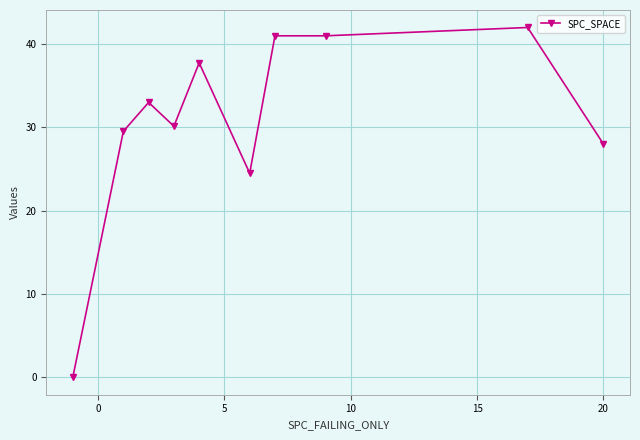

What is the difference between the maximum and minimum values?

42.0